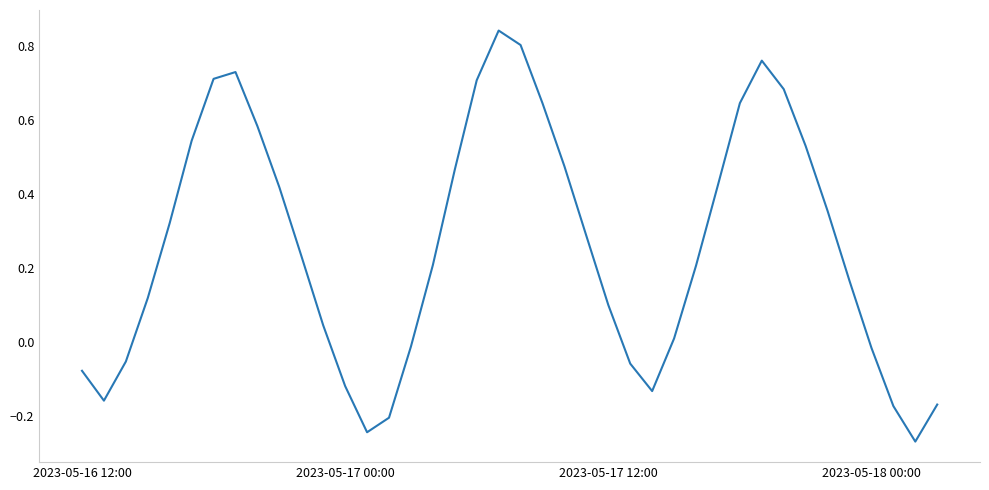

What is the sum of all values?

10.3